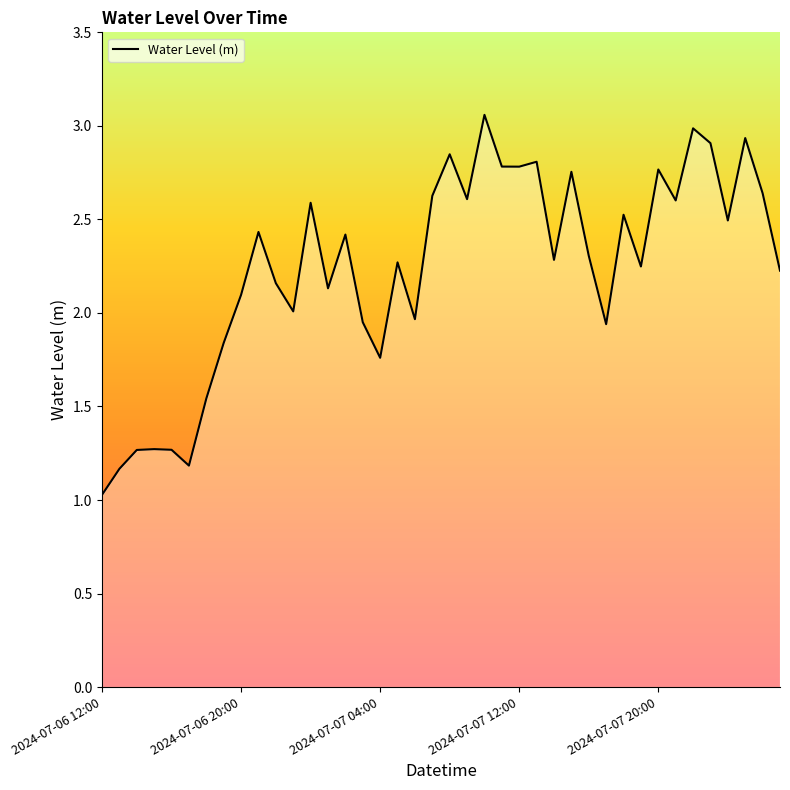

What is the smallest value displayed?

1.0